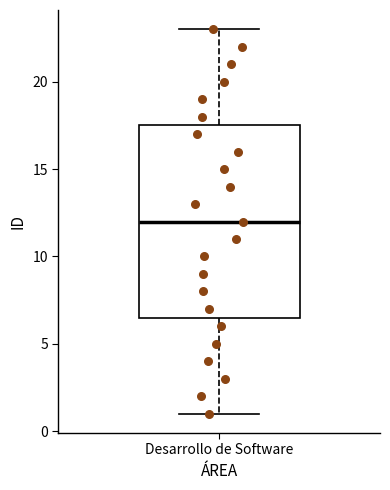

Transcribe this box plot: give where the median line is, the range the box spans, and where the two whiskers end, as read against the y-axis. The values are not printed on the chart, so give them approximately, as read against the axis.

median 12.0, box 6.5 to 17.5, whiskers 1.0 to 23.0